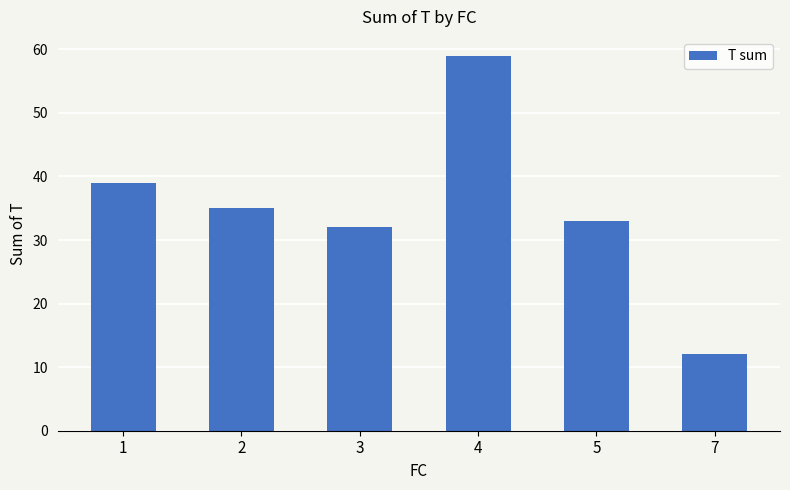

What is the sum of all values?

210